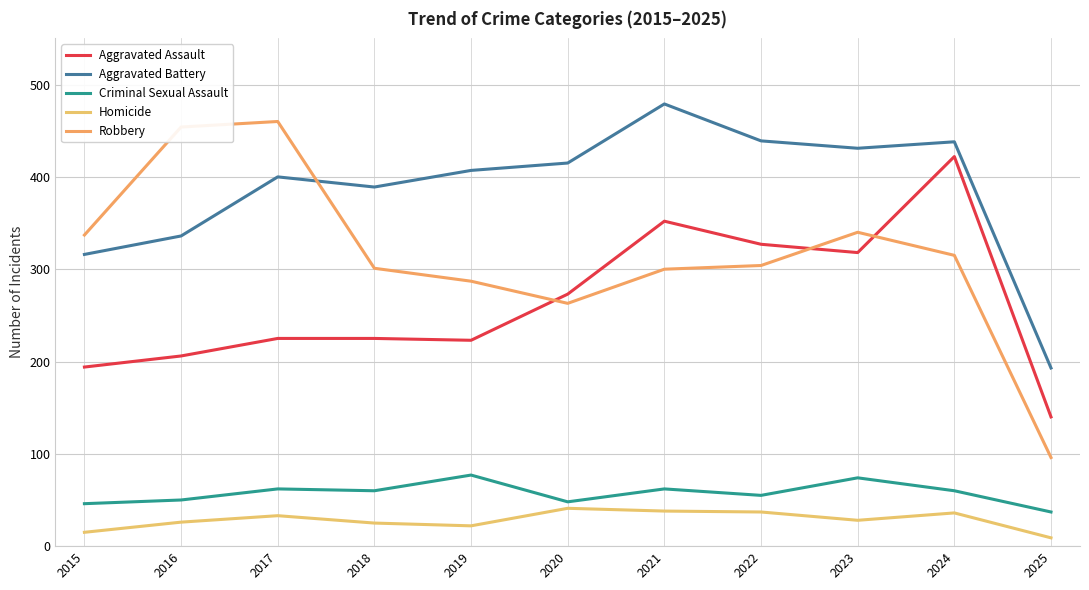

At 2015, list the series in order from largest to smallest.

Robbery, Aggravated Battery, Aggravated Assault, Criminal Sexual Assault, Homicide